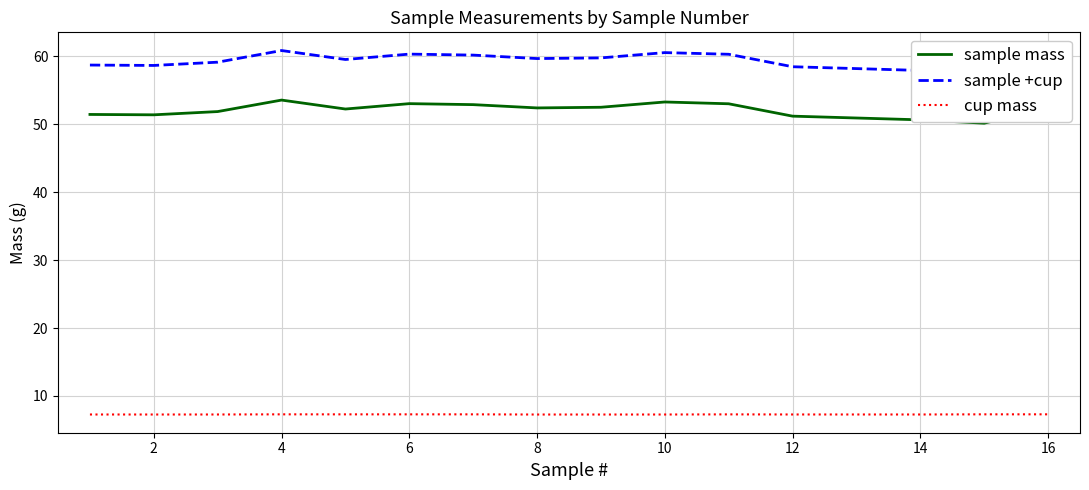

How many series are shown in this chart?

3